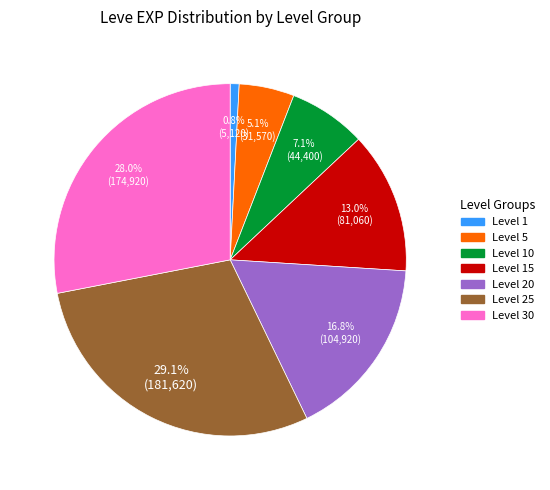

Is there a majority slice in this chart?

No